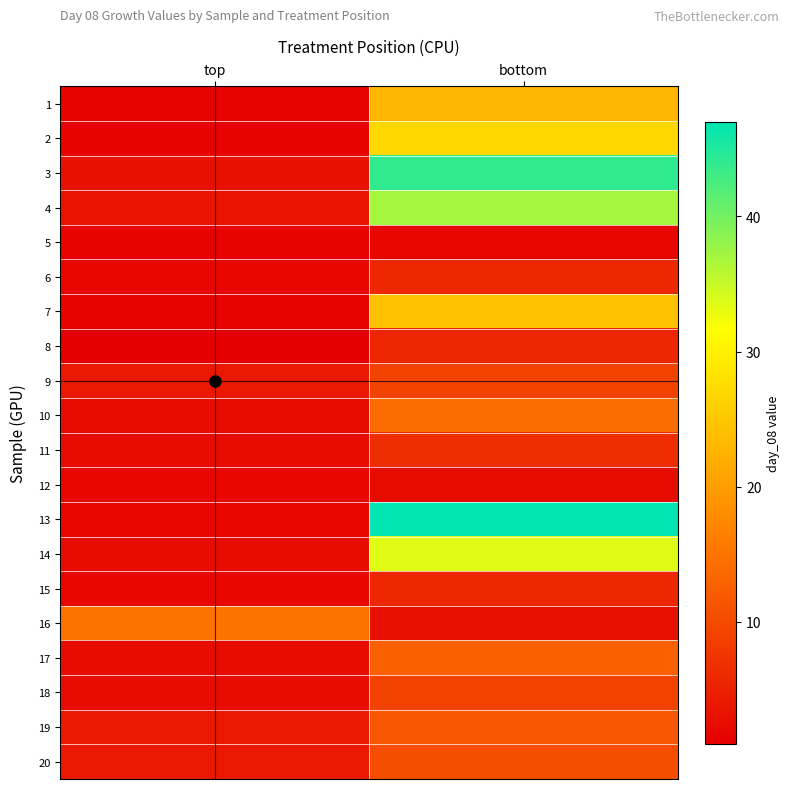

Reading left to right, transcribe all the data shown in this chart.

1: top=1.5	bottom=23.0
2: top=1.5	bottom=27.0
3: top=3.0	bottom=44.0
4: top=3.5	bottom=37.0
5: top=1.5	bottom=2.0
6: top=2.0	bottom=6.0
7: top=1.5	bottom=24.0
8: top=1.0	bottom=5.5
9: top=4.0	bottom=9.0
10: top=2.5	bottom=14.0
11: top=2.5	bottom=6.5
12: top=2.0	bottom=2.5
13: top=2.0	bottom=47.0
14: top=2.5	bottom=33.5
15: top=2.0	bottom=6.0
16: top=15.0	bottom=3.0
17: top=2.5	bottom=12.5
18: top=2.5	bottom=9.0
19: top=4.0	bottom=11.5
20: top=4.0	bottom=10.5